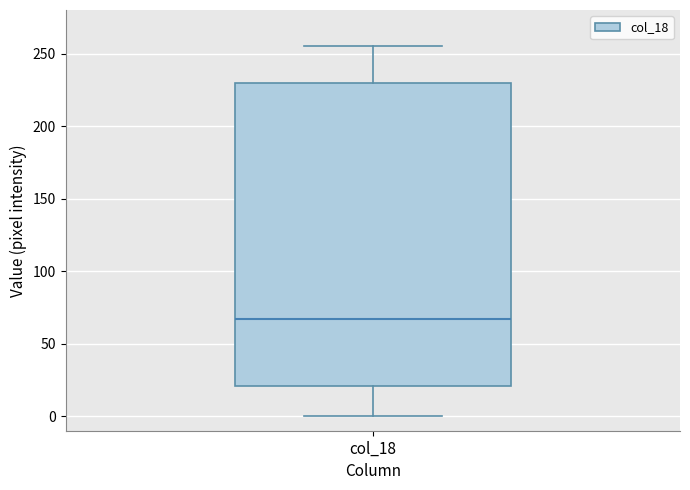

Where does the upper whisker of the box for col_18 end on the y-axis? The values are not printed on the chart, so give them approximately, as read against the axis.

255